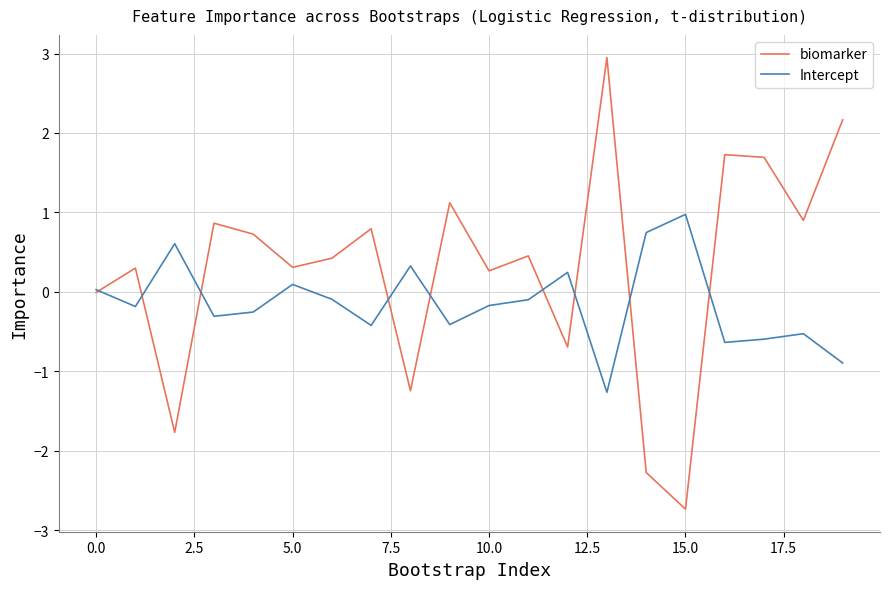

What is the minimum value for biomarker?

-2.7